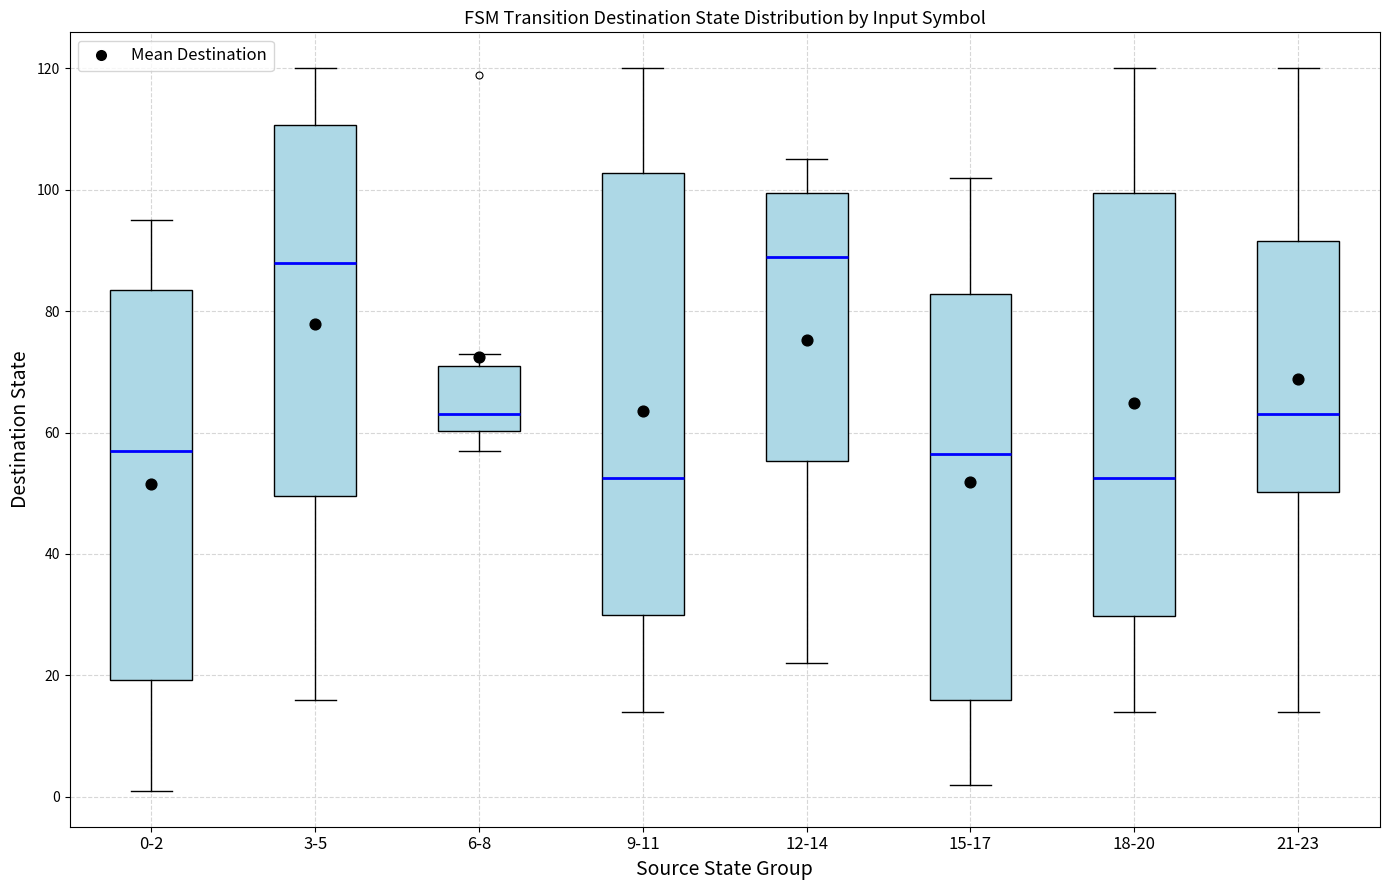

Where does the upper whisker of the box for 9-11 end on the y-axis? The values are not printed on the chart, so give them approximately, as read against the axis.

120